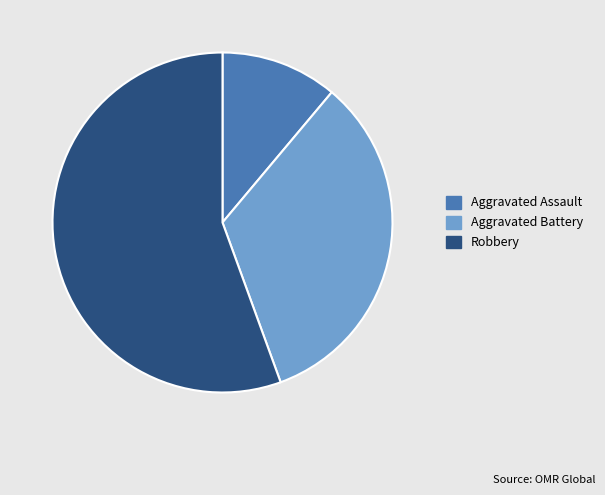

Approximately how many times larger is the value at Robbery compared to Aggravated Battery?

1.7